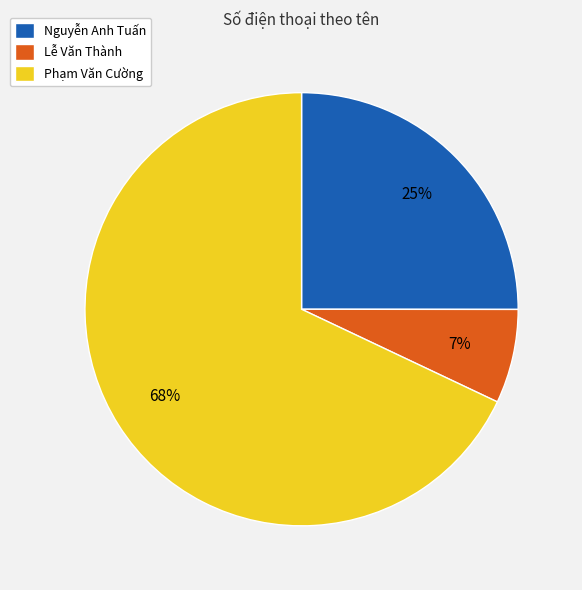

Between Nguyễn Anh Tuấn and Lễ Văn Thành, which is larger?

Nguyễn Anh Tuấn